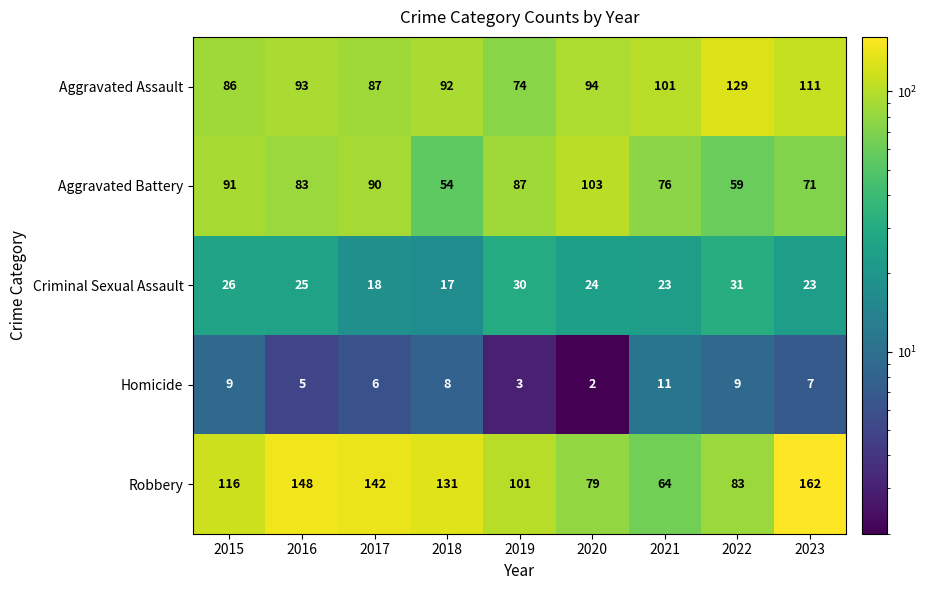

The value of Aggravated Assault at 2021 is 101. True or false?

True